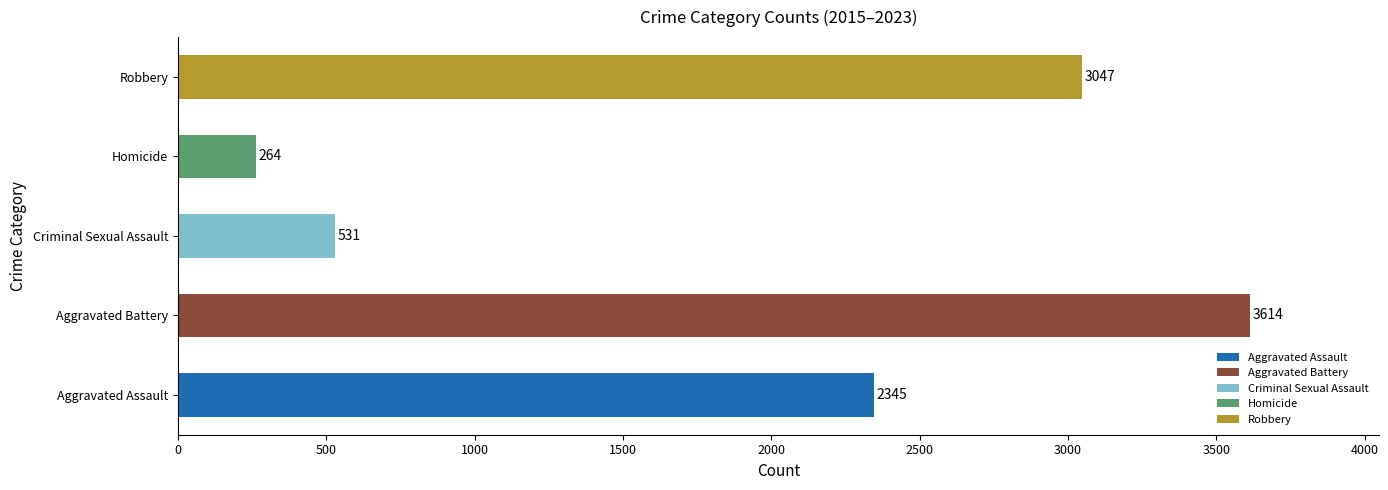

List the labels in order of value, largest first.

Aggravated Battery, Robbery, Aggravated Assault, Criminal Sexual Assault, Homicide